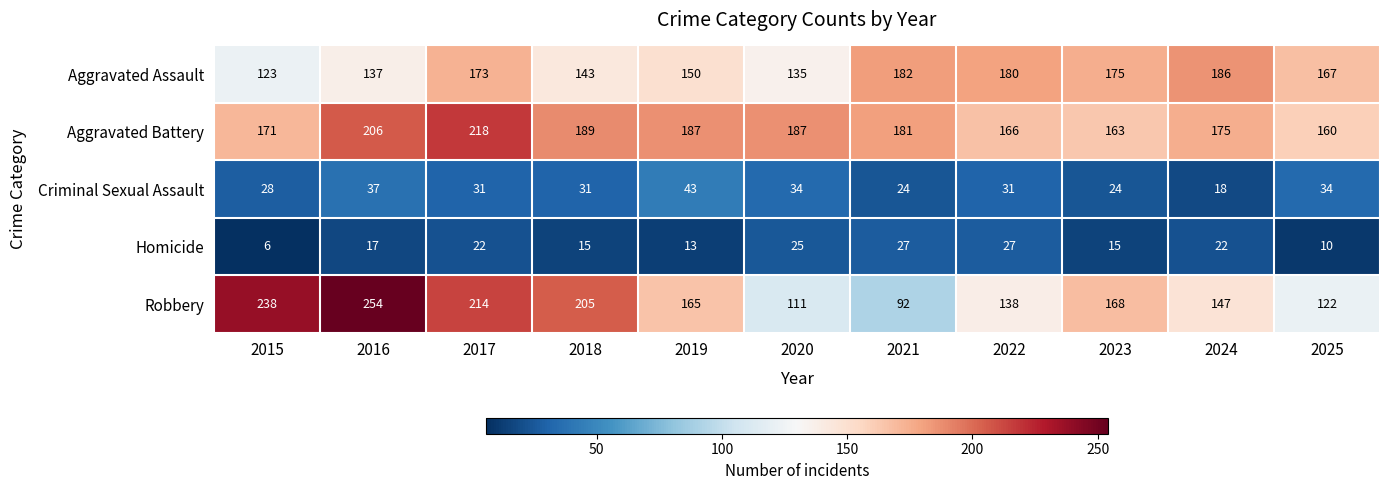

Which series has the widest spread of values?

Robbery